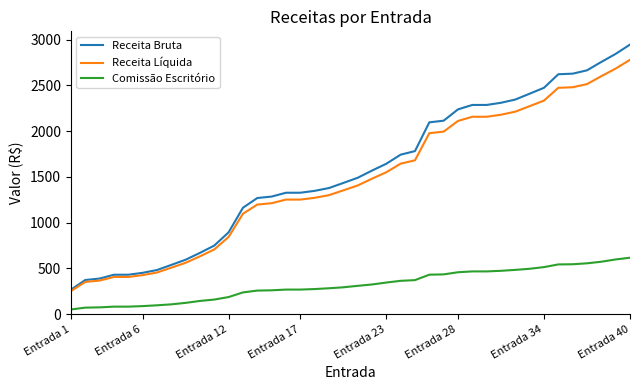

List the series in order of their peak value, highest first.

Receita Bruta, Receita Líquida, Comissão Escritório